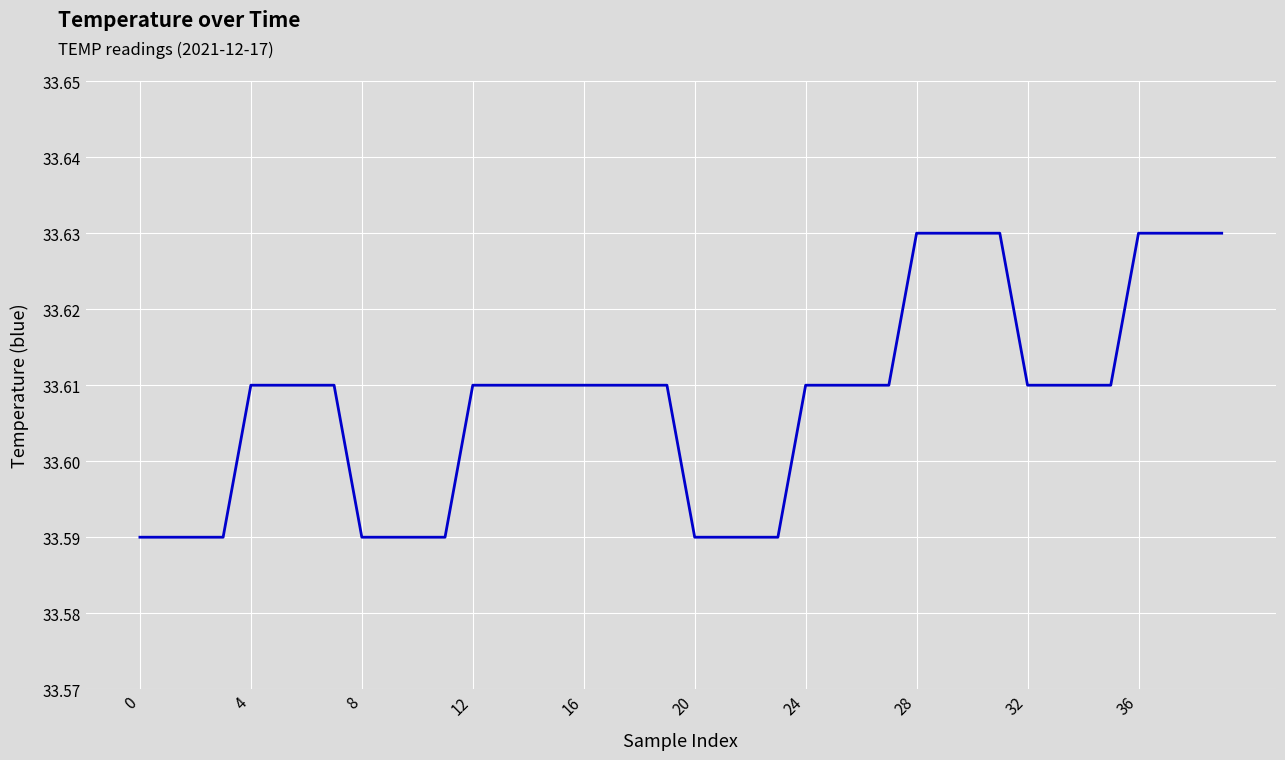

How many categories are shown in the chart?

40